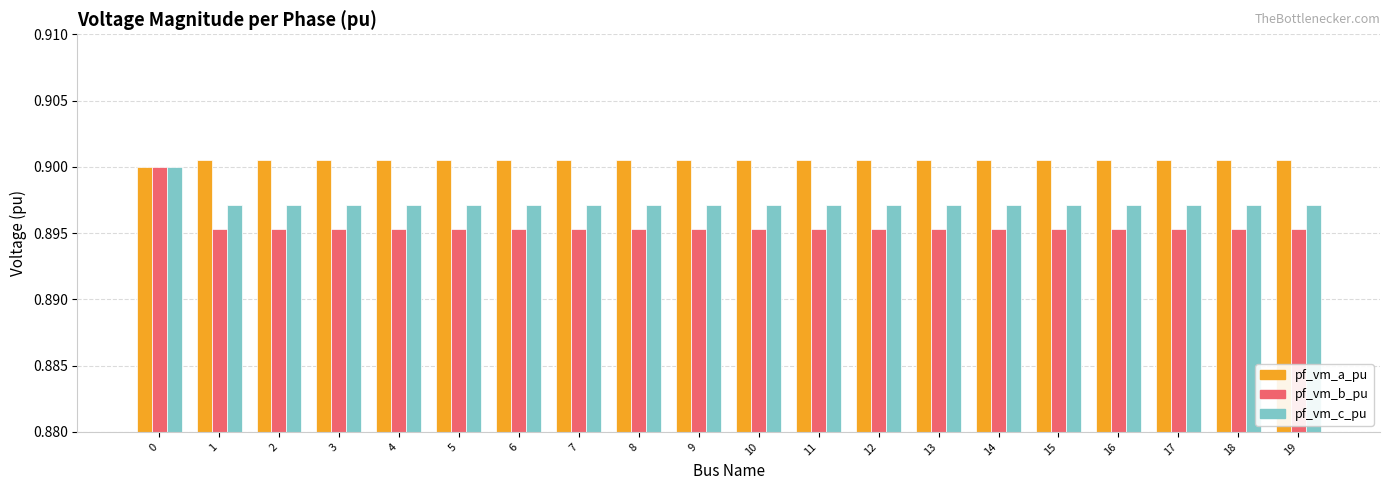

Does the chart contain any negative values?

No